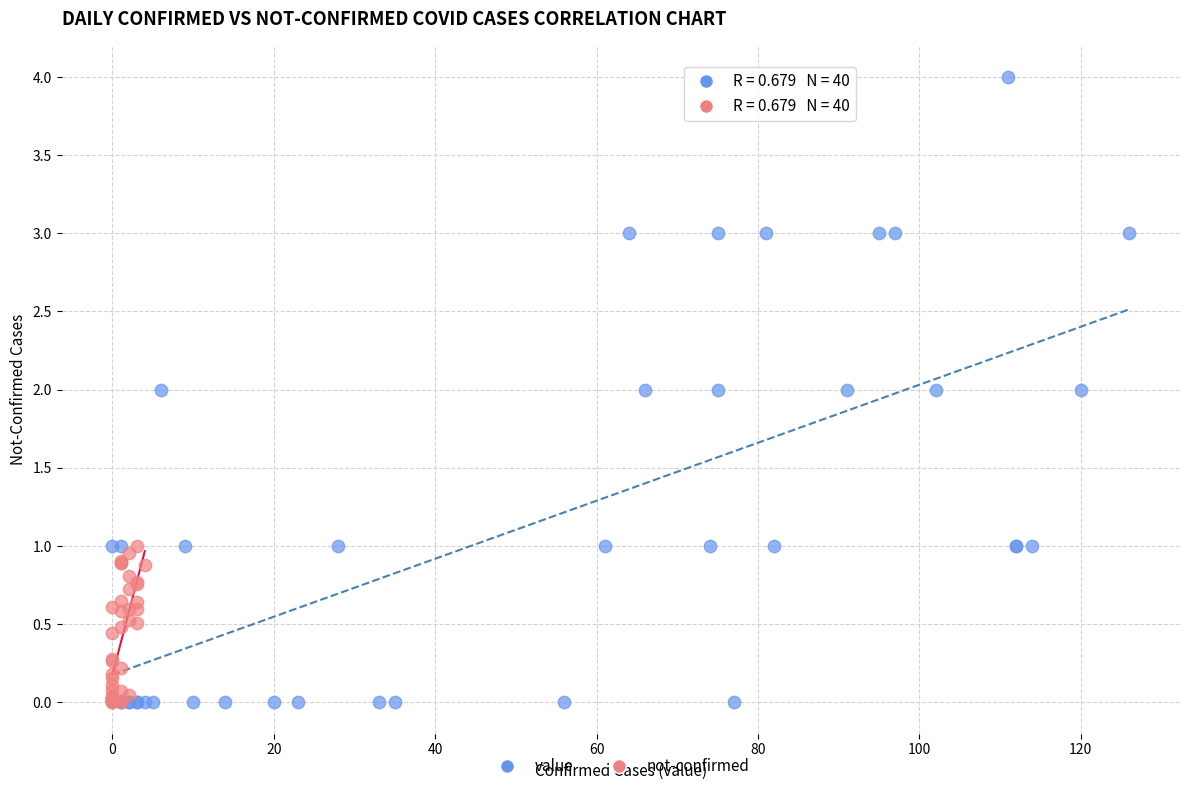

Which series has the largest Y range (max minus min)?

value